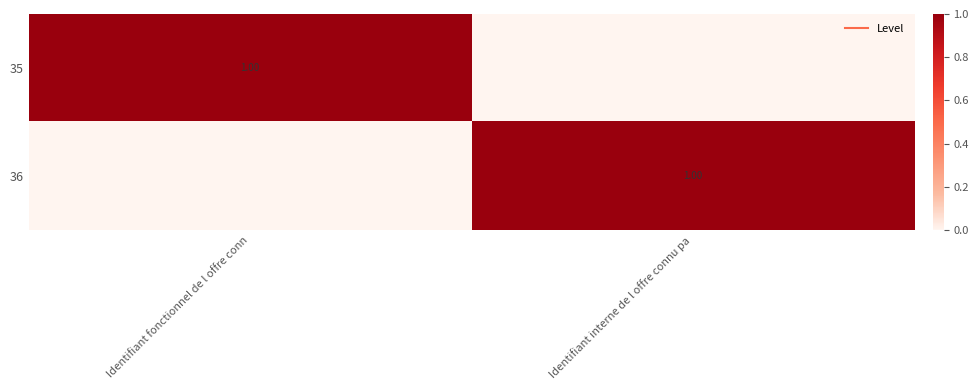

What is the sum of the 36 values at Identifiant interne de l offre connu pa and Identifiant fonctionnel de l offre conn?

1